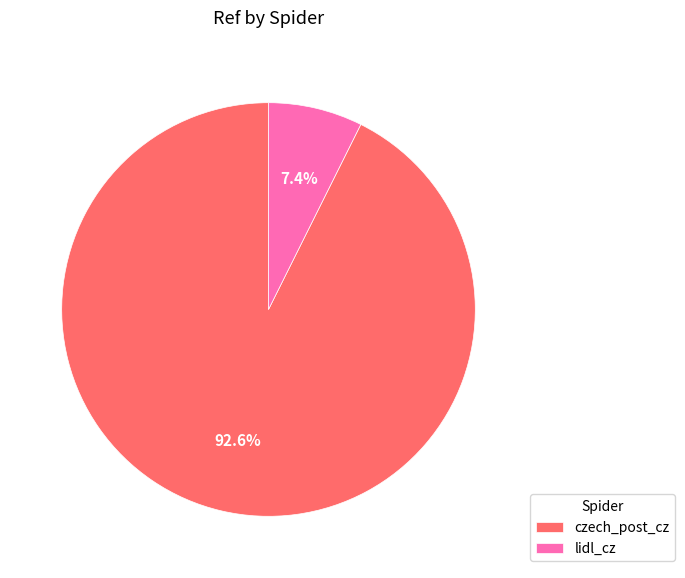

Which has a higher value, czech_post_cz or lidl_cz?

czech_post_cz